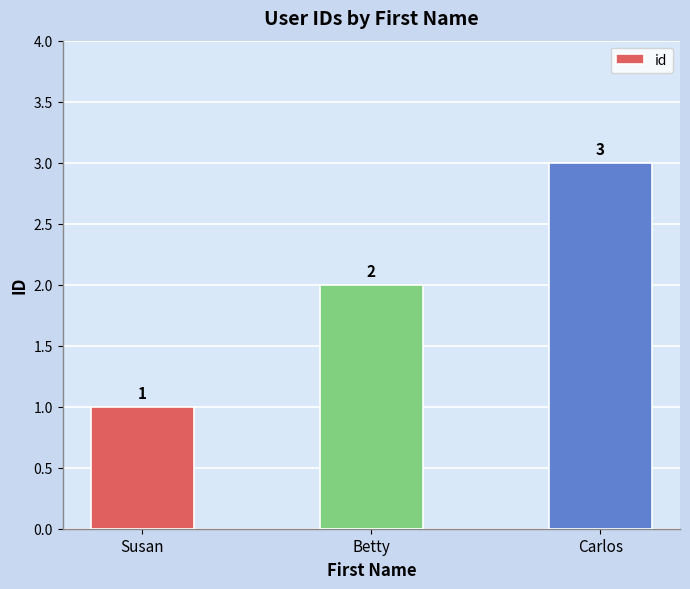

Between Carlos and Susan, which is larger?

Carlos